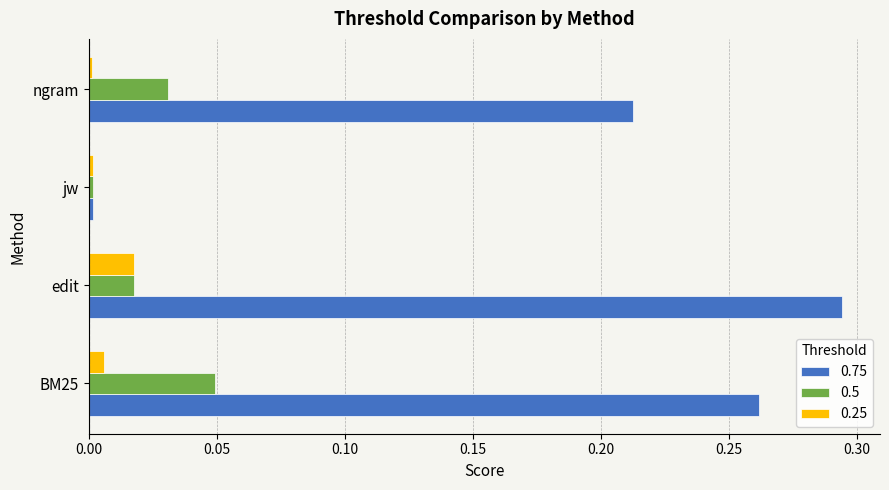

What is the sum of the 0.5 values at BM25 and edit?

0.1